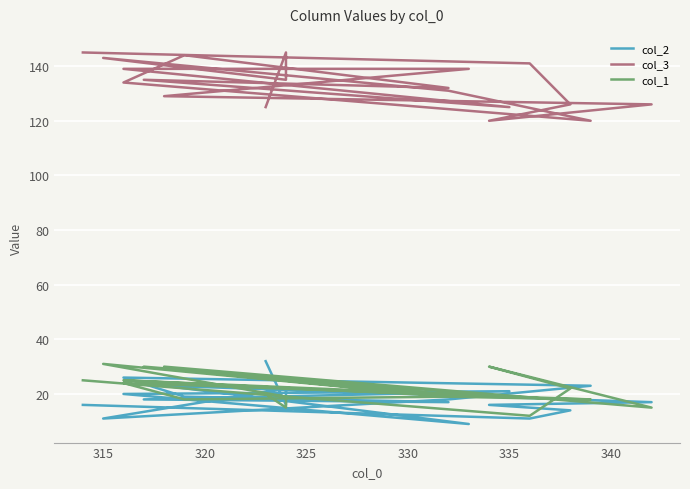

True or false: col_2 and col_3 intersect in this chart.

False